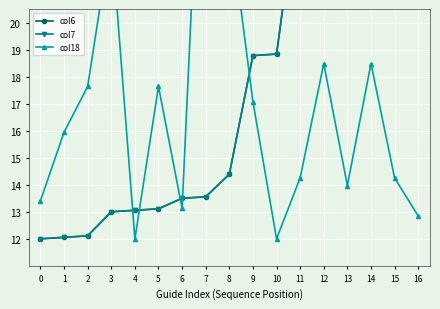

At 2, list the series in order from smallest to largest.

col6, col7, col18